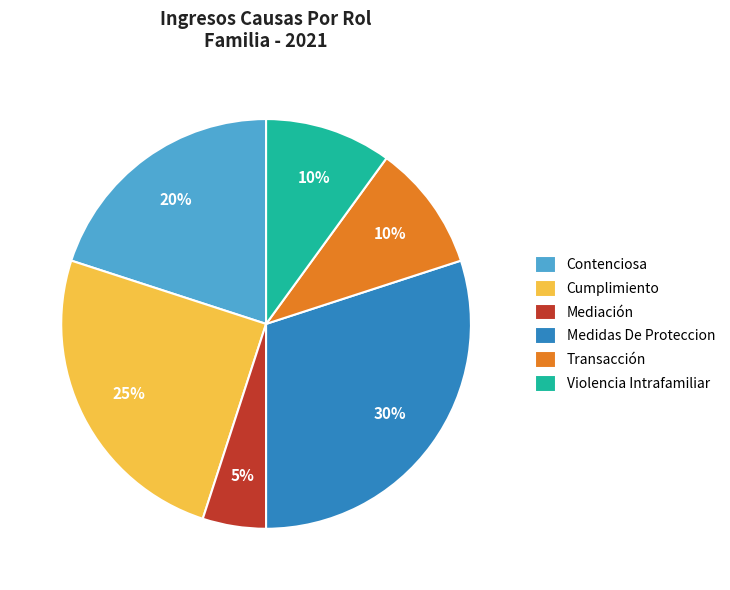

Does Medidas De Proteccion account for over 50% of the chart?

No